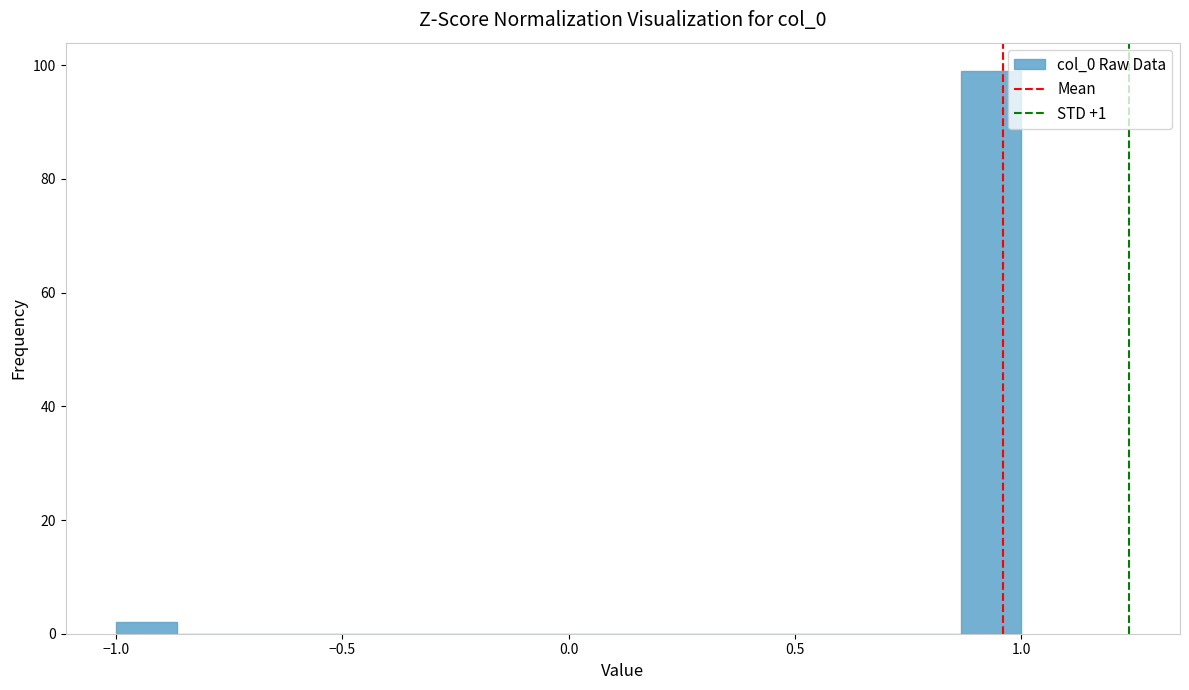

Read against the x-axis, roughly where is the centre of the tallest bar?

0.95